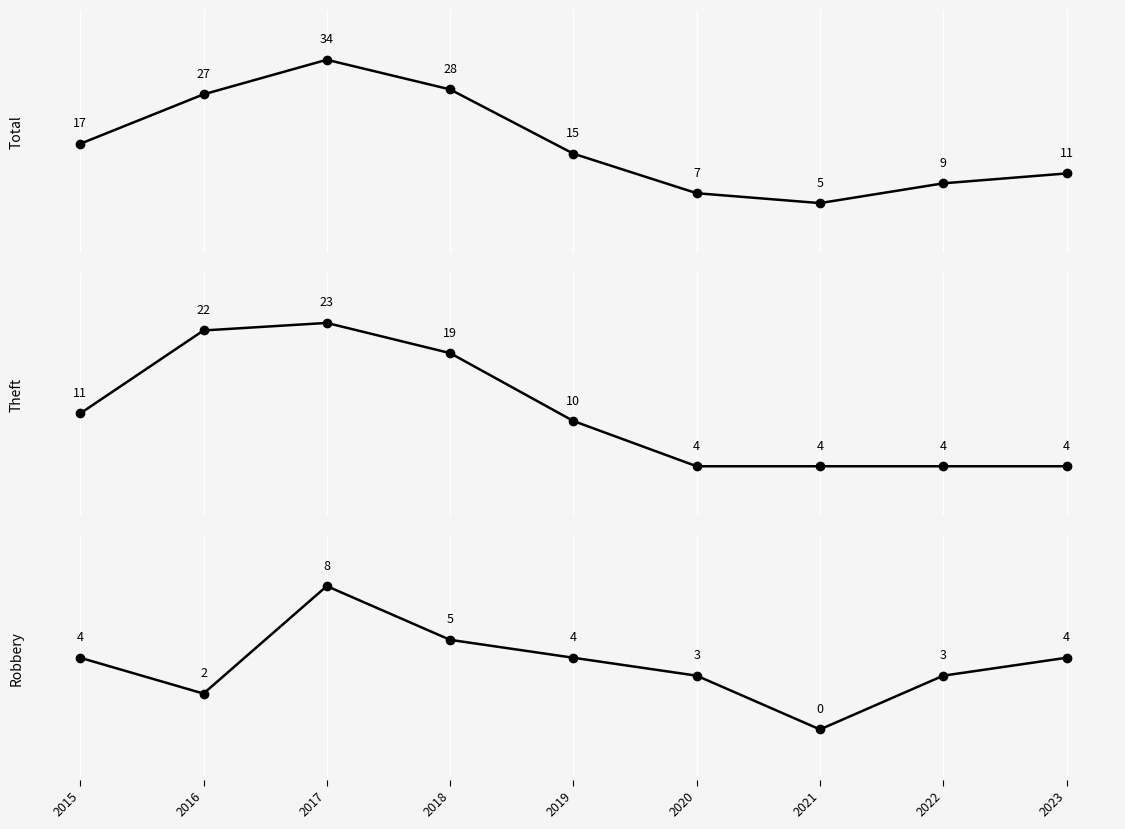

How many lines are shown in the chart?

3